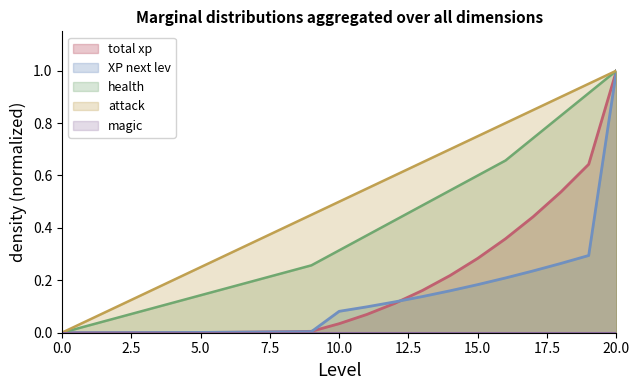

True or false: Level and health cross at least once.

False